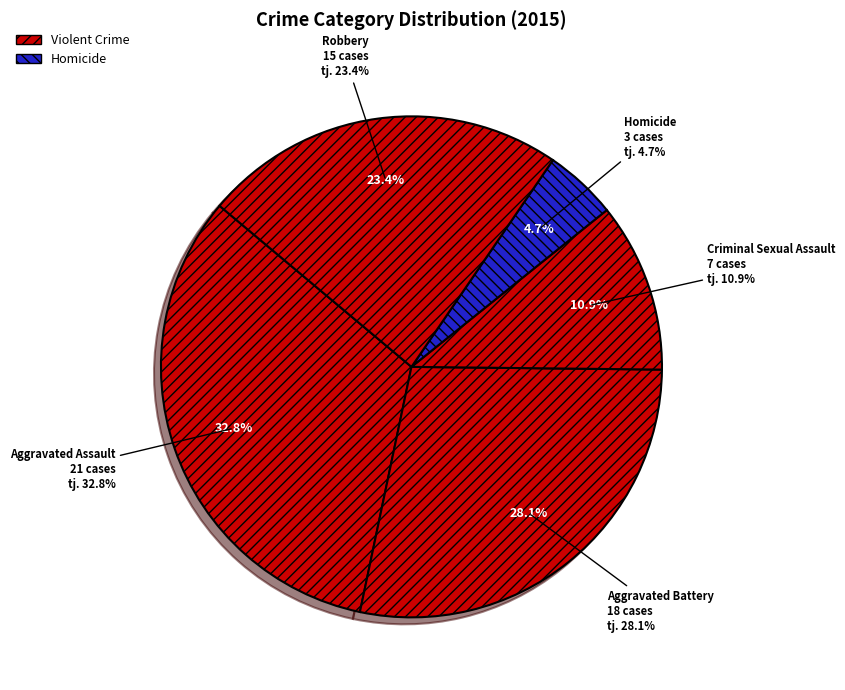

What is the smallest slice in the pie chart?

Homicide